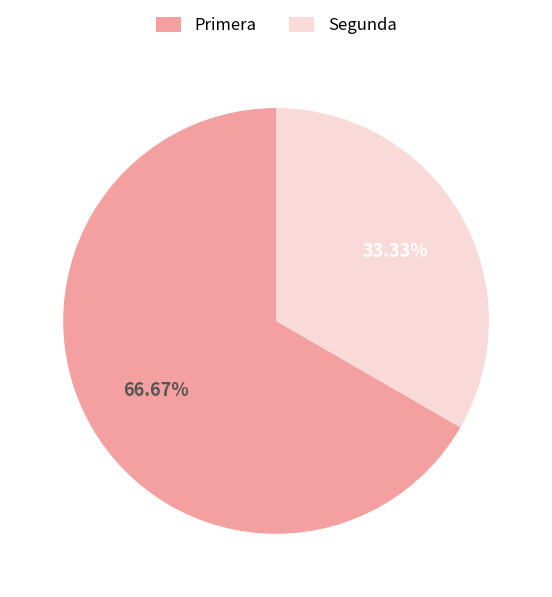

How many slices are in this pie chart?

2